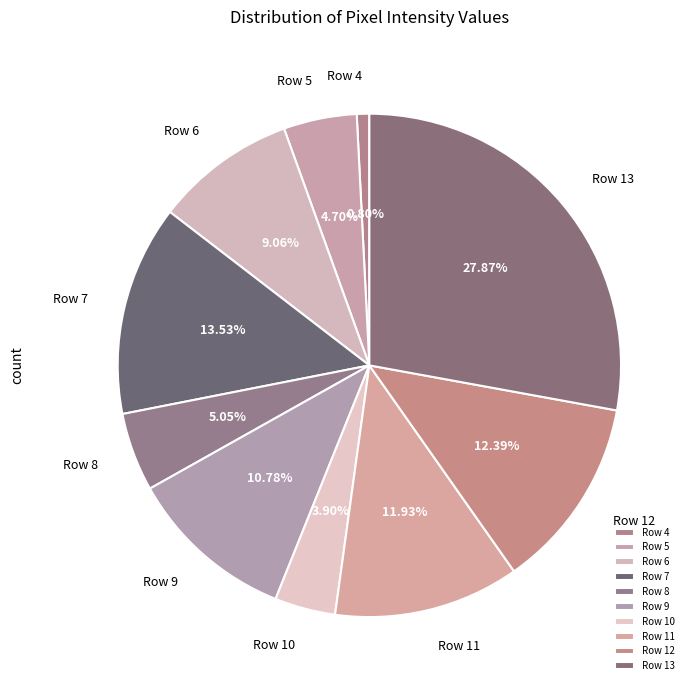

True or false: Row 12 accounts for 4% of the total.

False